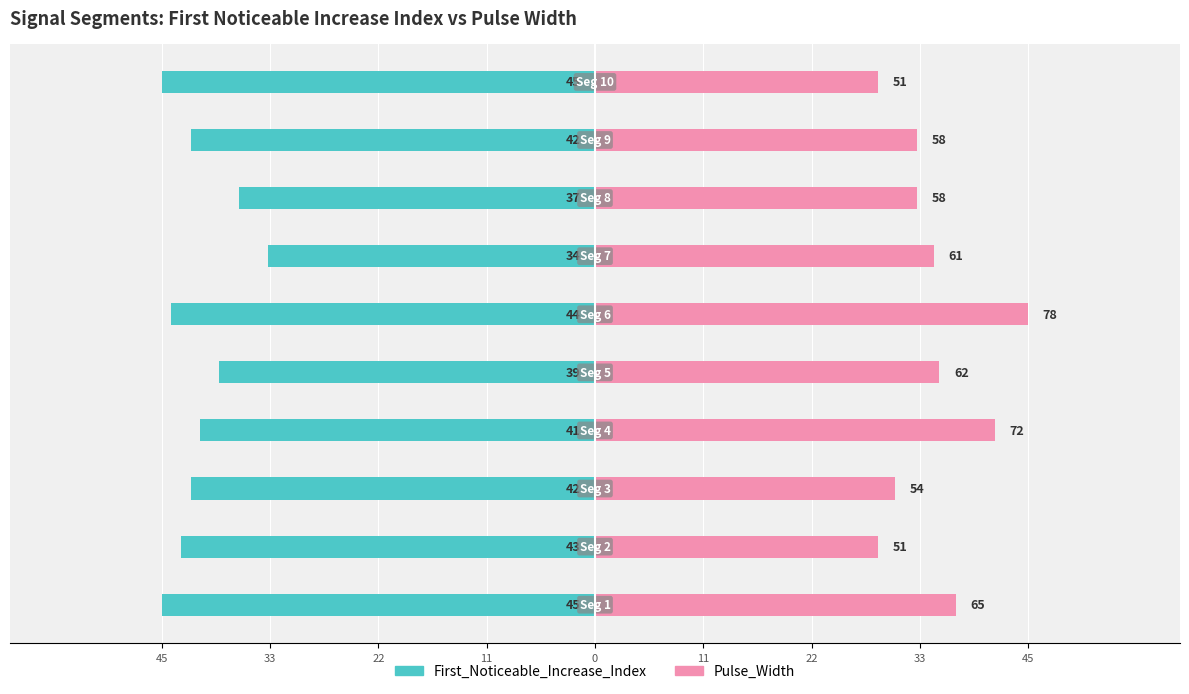

How many bars are there in each group?

2